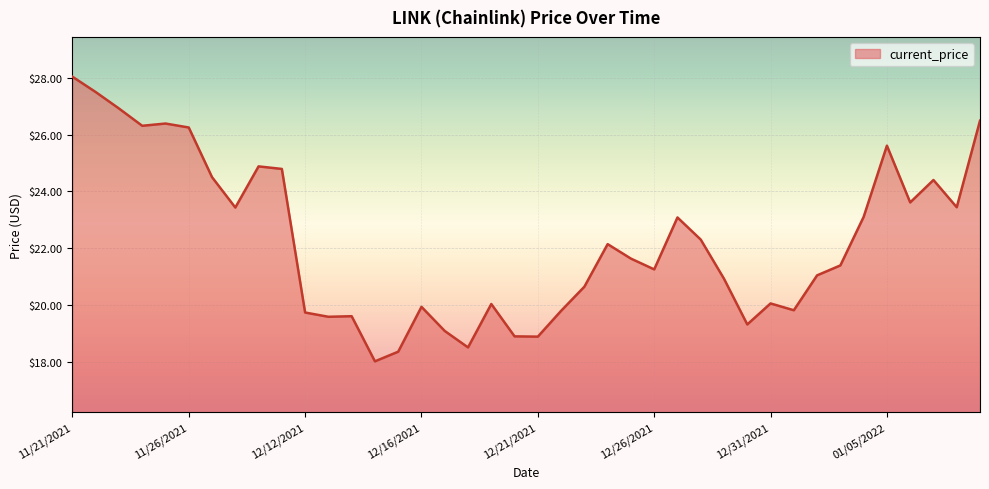

What is the difference between the maximum and second lowest values?

9.7